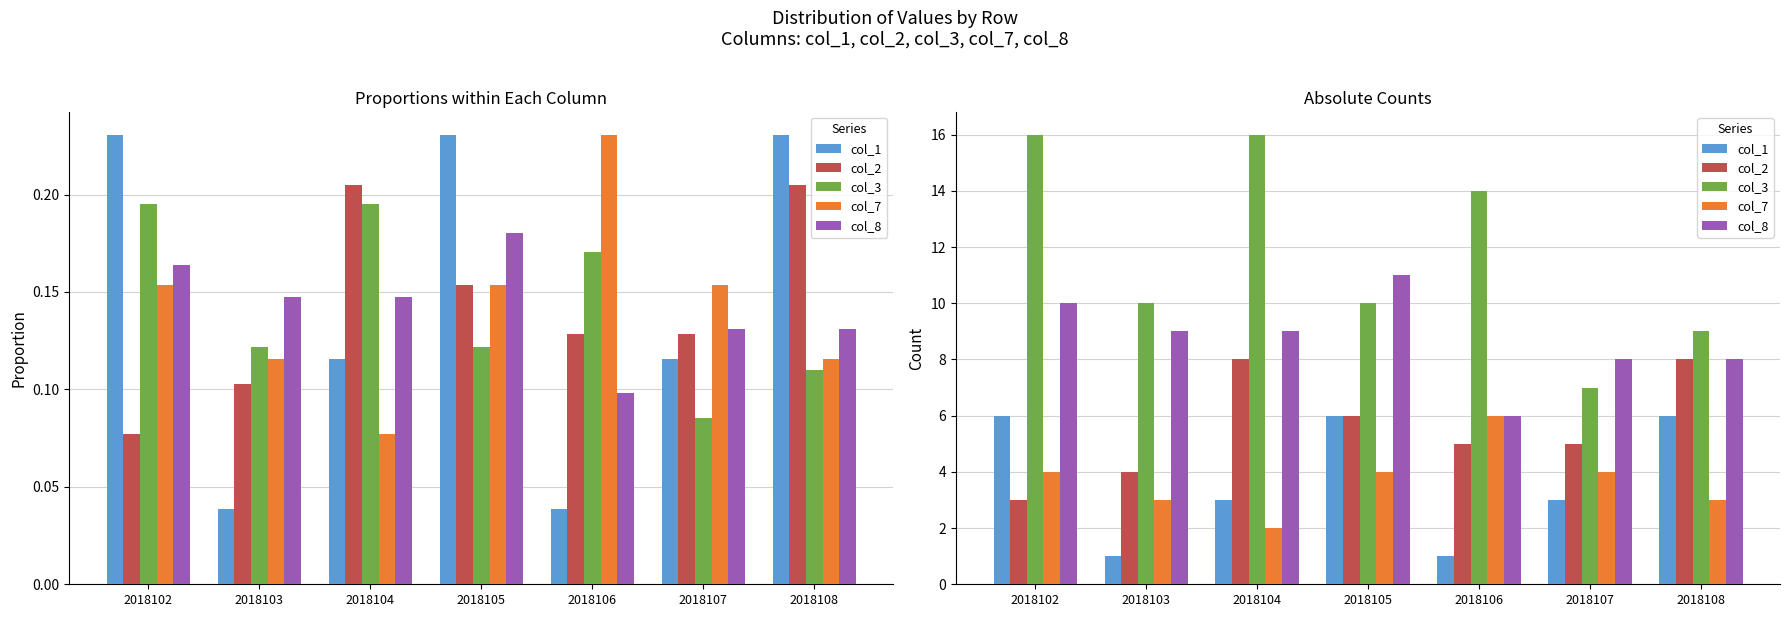

At which label does col_7 first exceed 4?

2018106